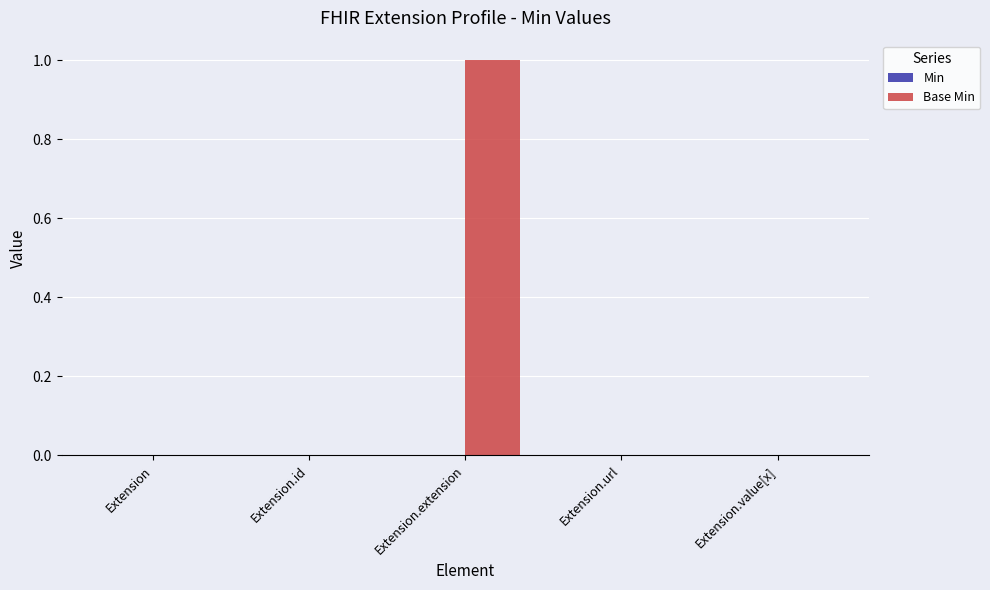

The value at Extension.id is 0. True or false?

True